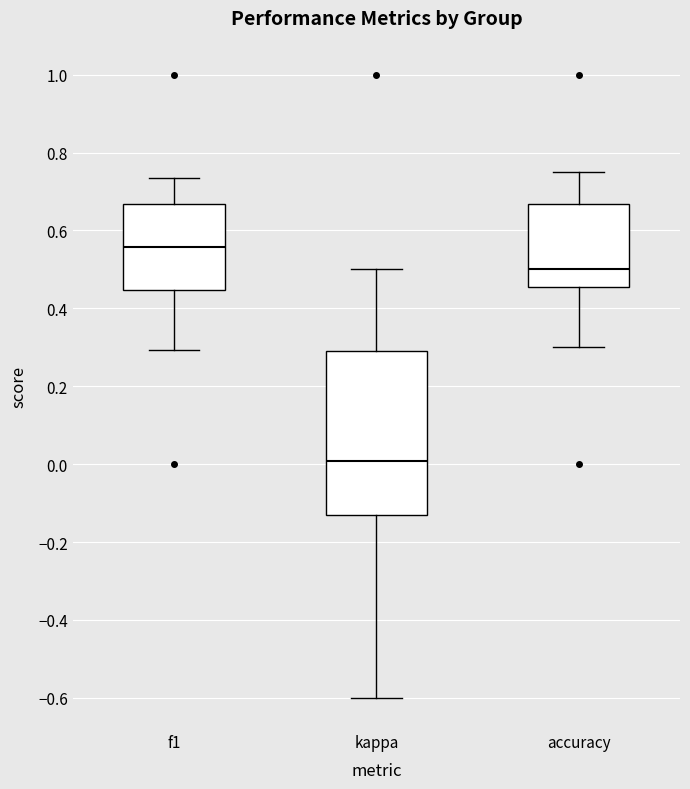

Reading left to right, transcribe this box plot: for each box, give where its median line is, the range the box spans, and where its two whiskers end, as read against the y-axis. The values are not printed on the chart, so give them approximately, as read against the axis.

f1: median 0.56, box 0.44 to 0.66, whiskers 0.30 to 0.74
kappa: median 0.00, box -0.14 to 0.30, whiskers -0.60 to 0.50
accuracy: median 0.50, box 0.46 to 0.66, whiskers 0.30 to 0.76